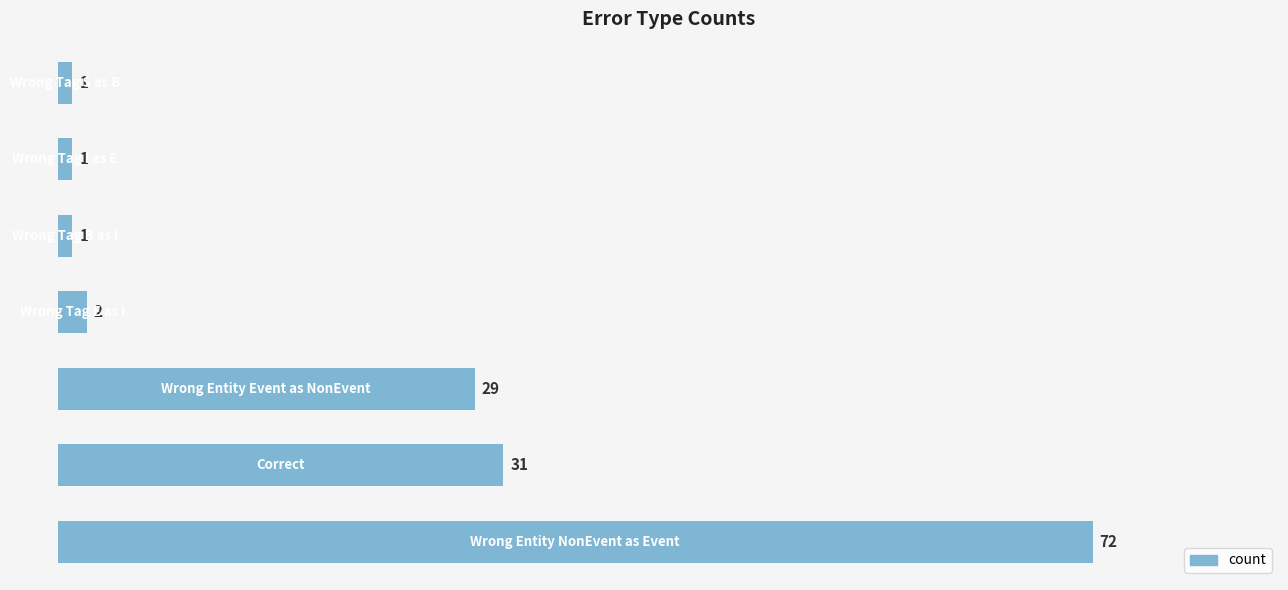

Count the number of categories in the chart.

7